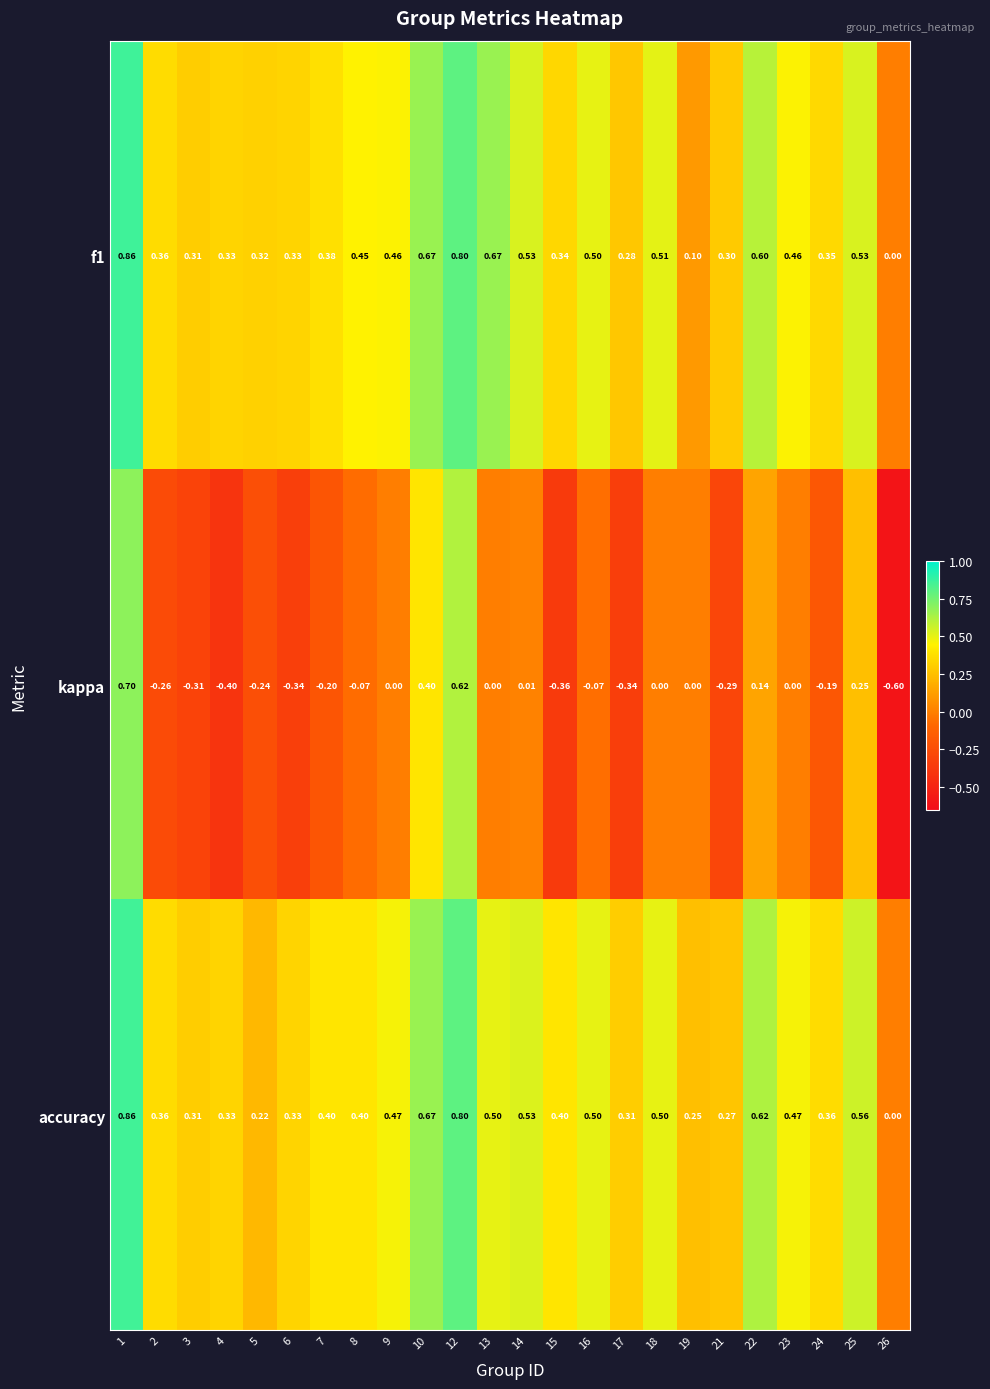

Which series has the widest spread of values?

kappa